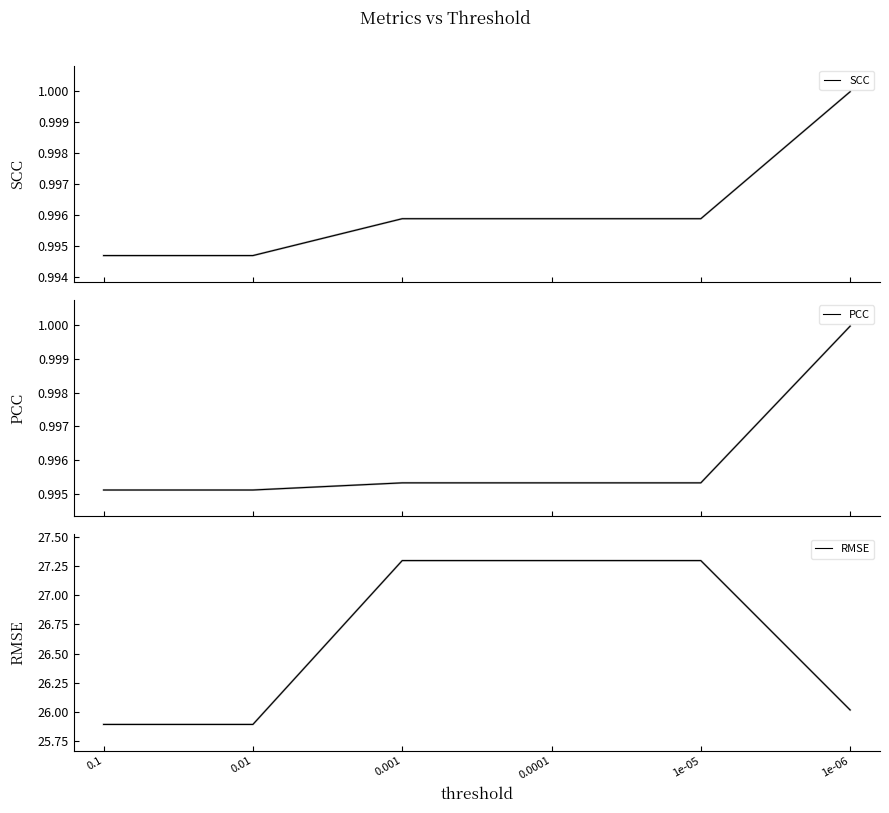

What position from the left is 0.01?

2